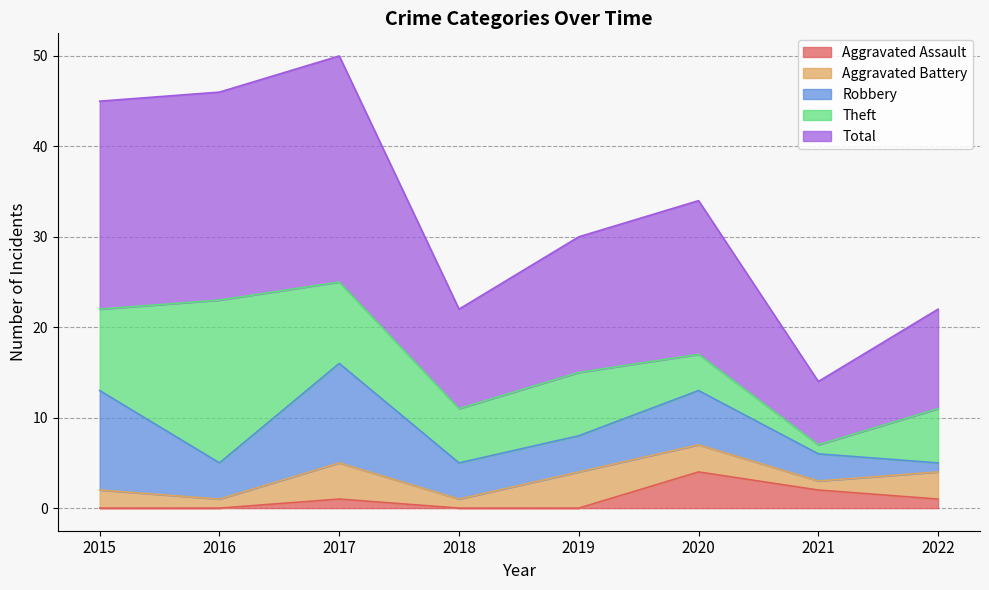

Where is the first local maximum for Theft?

2016